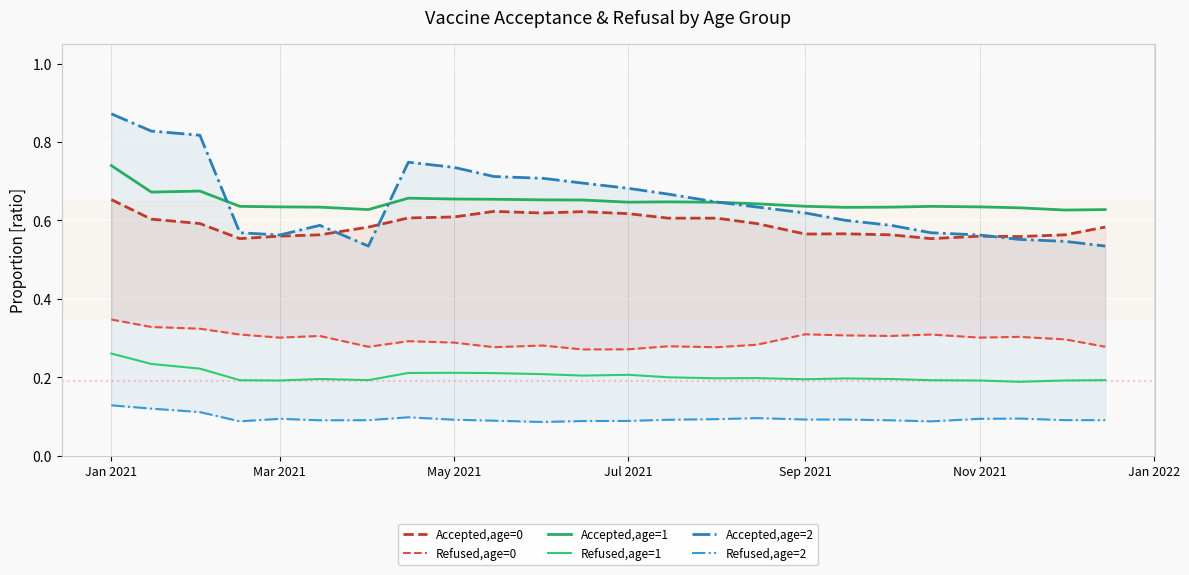

How many lines are shown in the chart?

6